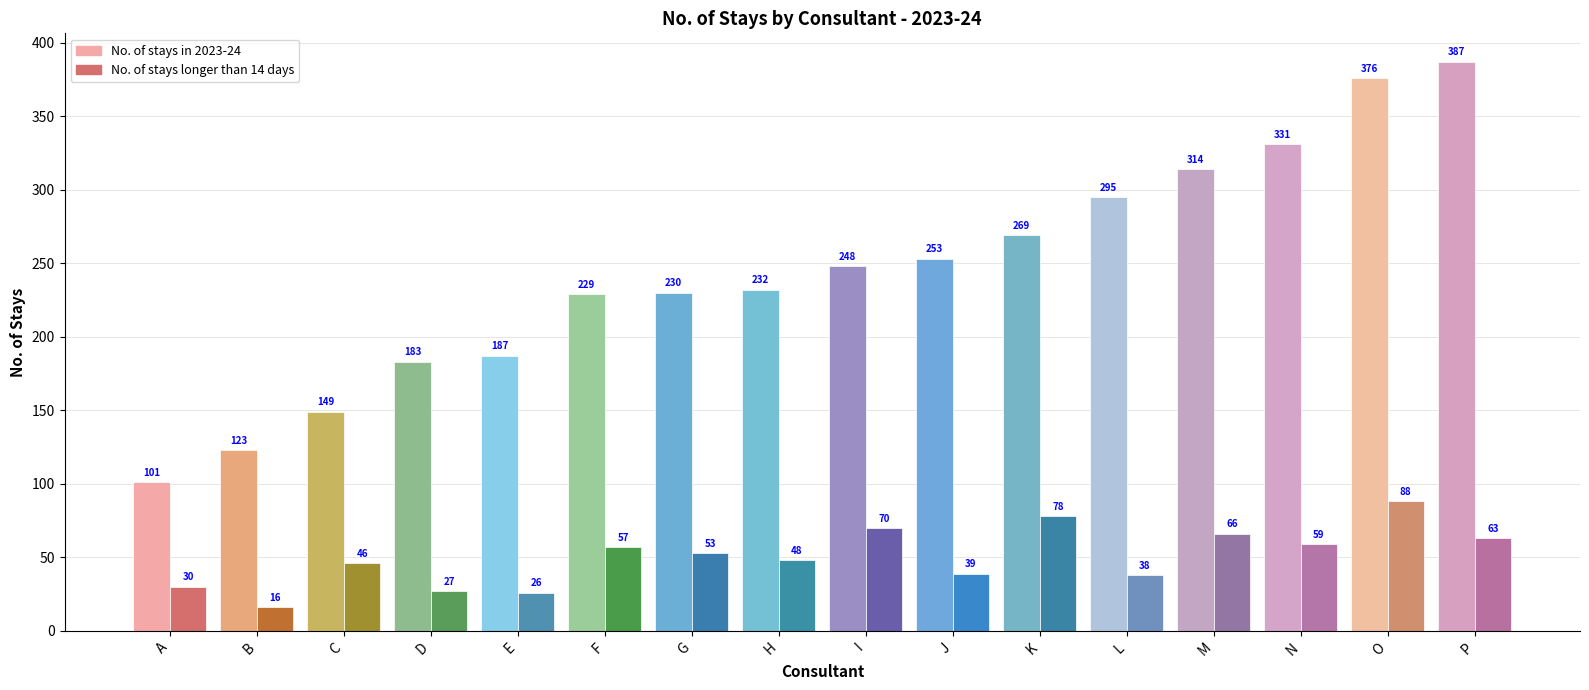

Rank the series at C from lowest to highest value.

No. of stays longer than 14 days, No. of stays in 2023-24